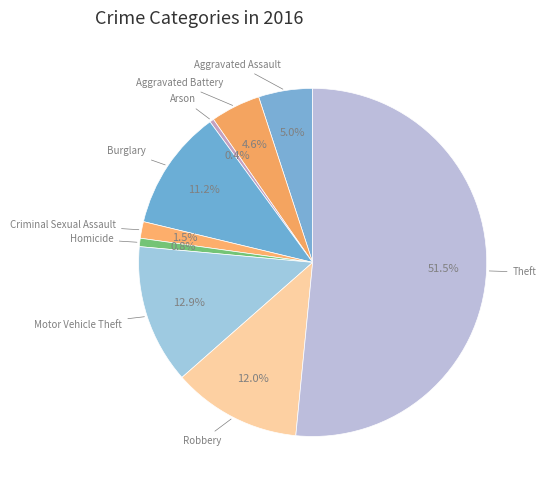

Does any single category account for the majority?

Yes